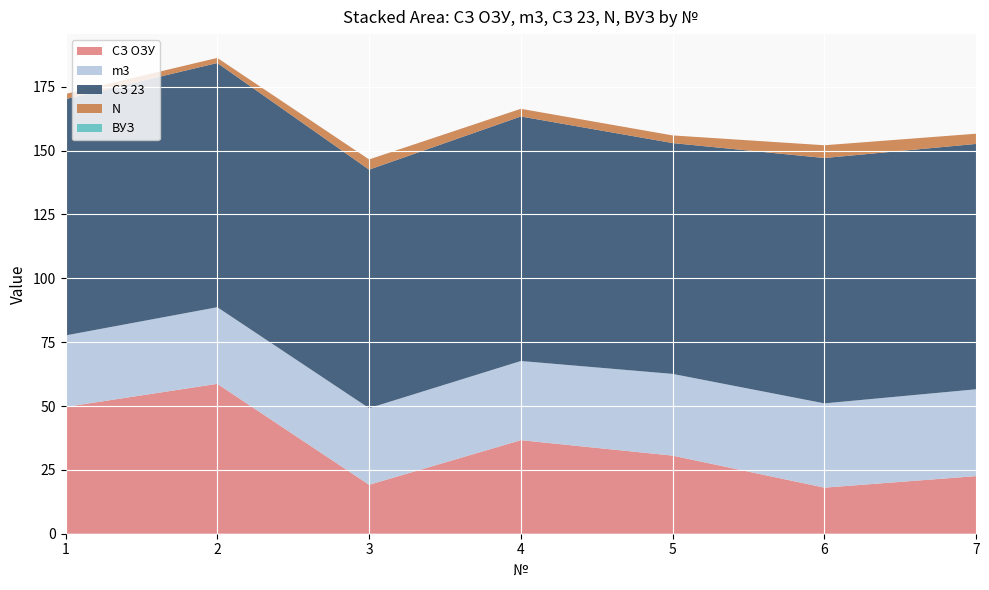

Reading right to left, extract all data points from this chart.

СЗ ОЗУ: 22.6	18.0	30.6	36.6	19.2	58.7	49.6
m3: 34.0	33.0	32.0	31.0	30.0	30.0	28.0
СЗ 23: 96.1	96.1	90.4	95.8	93.4	95.6	92.5
N: 4.0	5.0	3.0	3.0	4.0	2.0	2.0
ВУЗ: 0.0	0.0	0.0	0.0	0.0	0.0	0.0